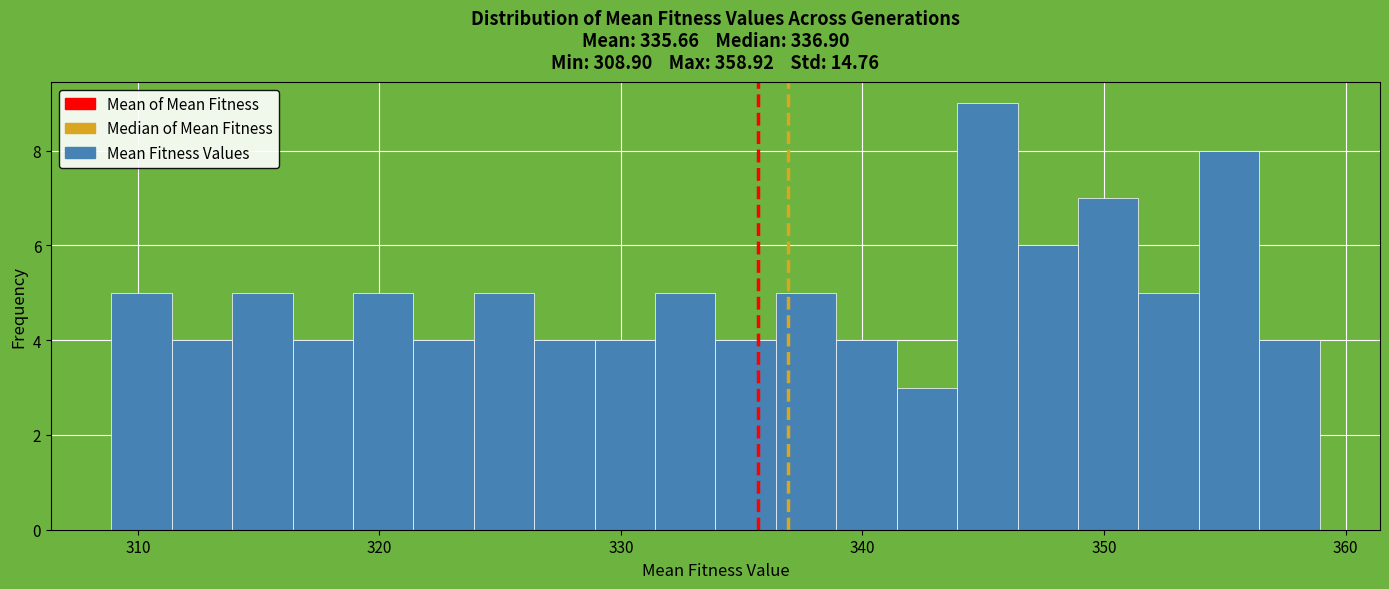

Read against the x-axis, roughly where is the centre of the tallest bar?

345